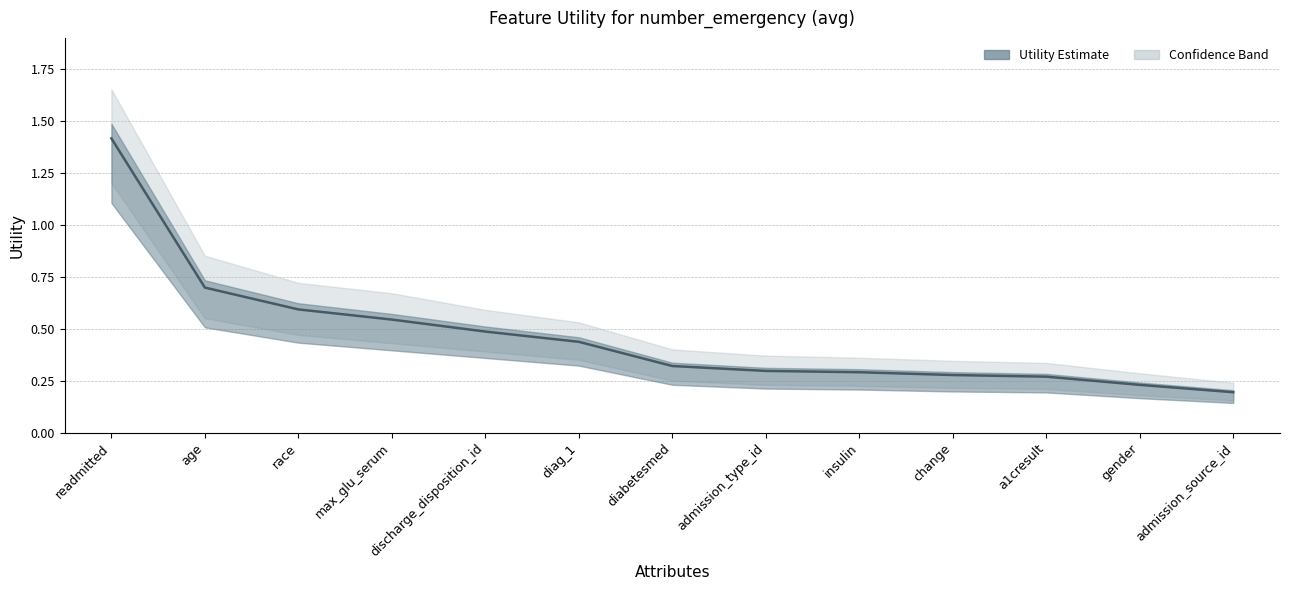

Reading left to right, extract all data points from this chart.

readmitted=1.4	age=0.7	race=0.6	max_glu_serum=0.5	discharge_disposition_id=0.5	diag_1=0.4	diabetesmed=0.3	admission_type_id=0.3	insulin=0.3	change=0.3	a1cresult=0.3	gender=0.2	admission_source_id=0.2